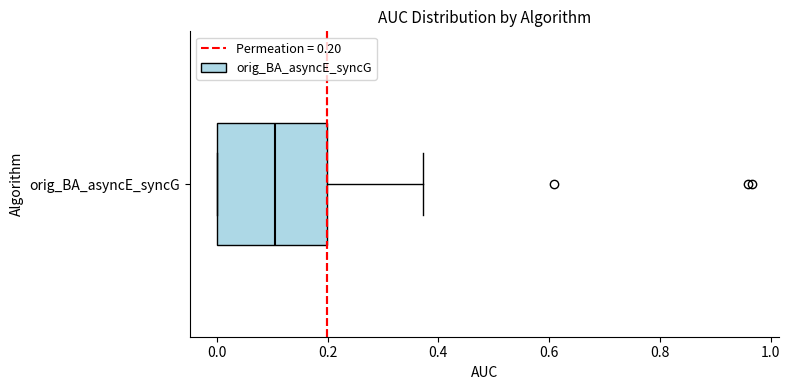

Read this box plot against the x-axis: the position of the median line, the range covered by the box, and the ends of both whiskers. The values are not printed on the chart, so give them approximately, as read against the axis.

median 0.10, box 0.00 to 0.20, whiskers 0.00 to 0.38